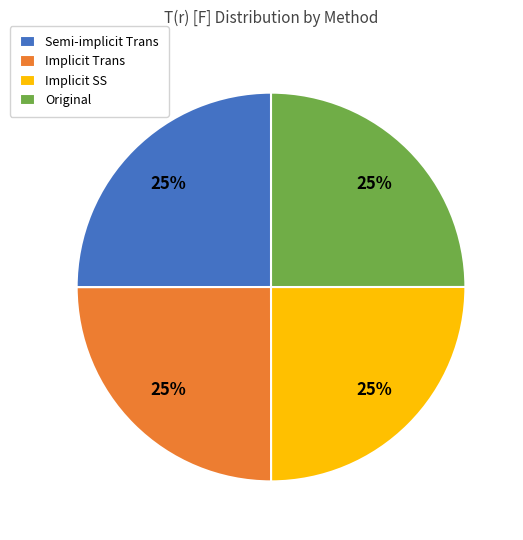

To the nearest percent, what percentage of the pie is Original?

25%